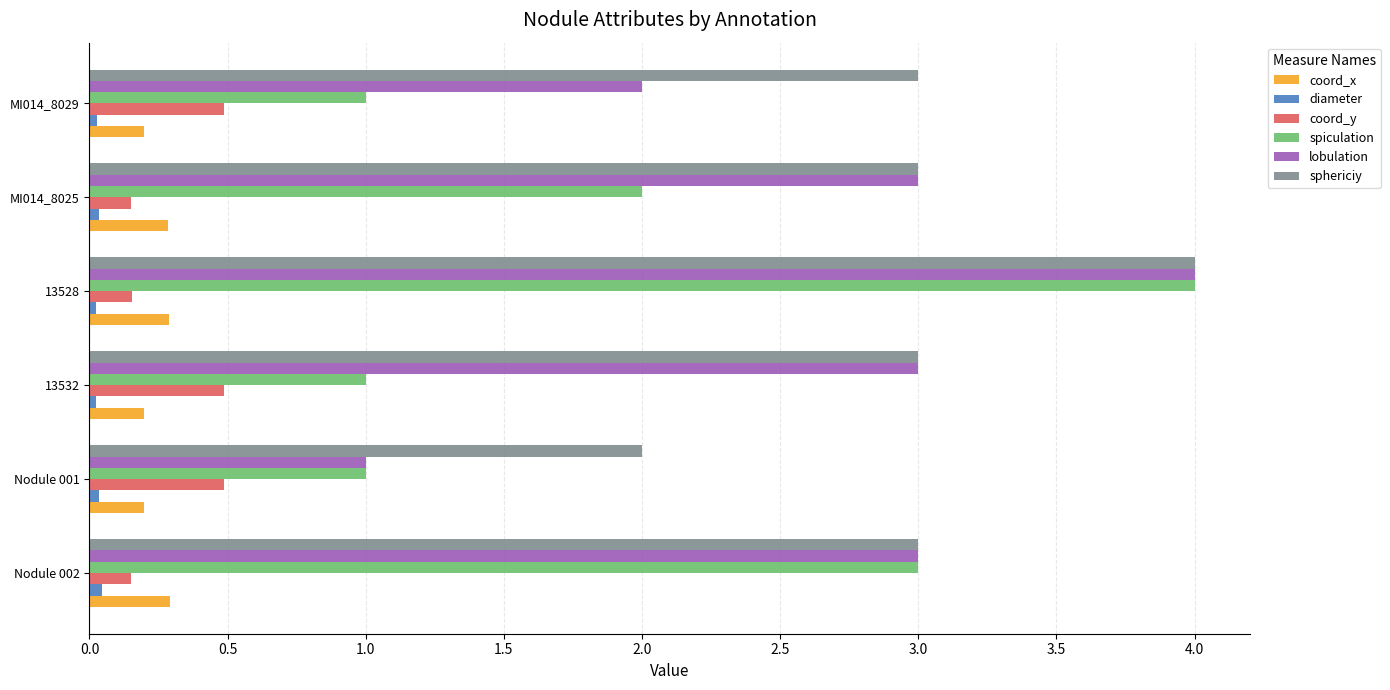

Is the value of spiculation at Nodule 001 greater than the value of sphericiy at Nodule 001?

No